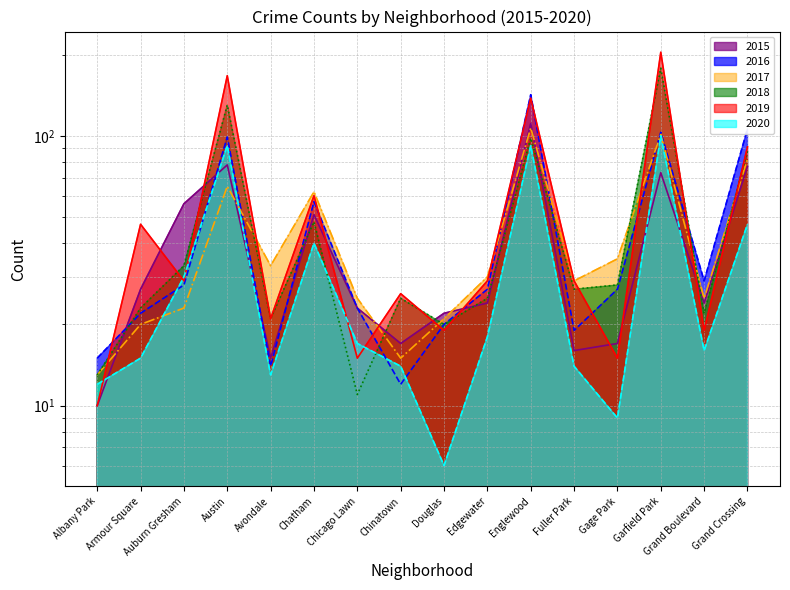

Rank the series at Englewood from lowest to highest value.

2020, 2018, 2017, 2015, 2019, 2016